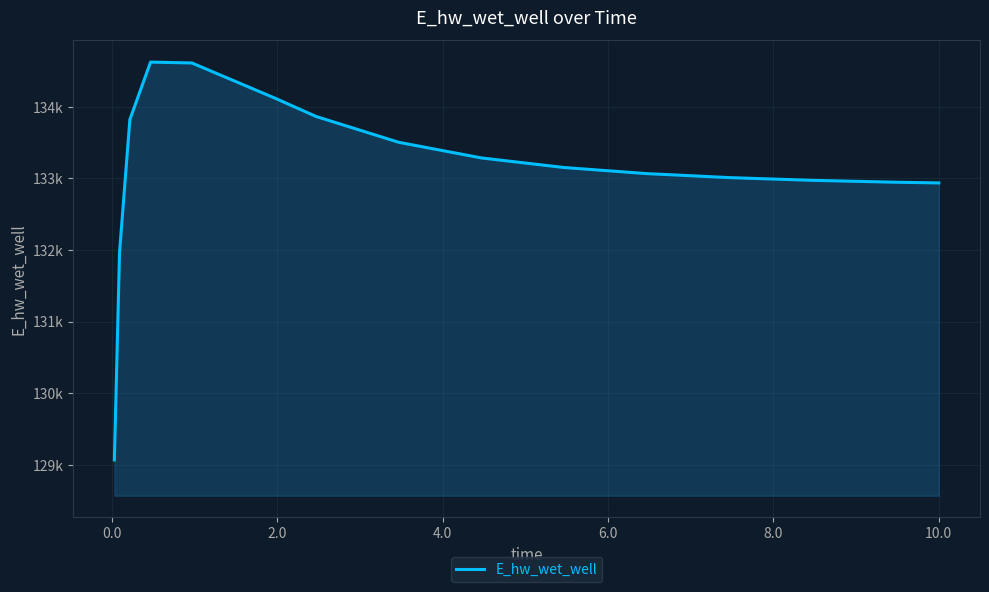

Does the chart display data point markers on the line(s)?

No